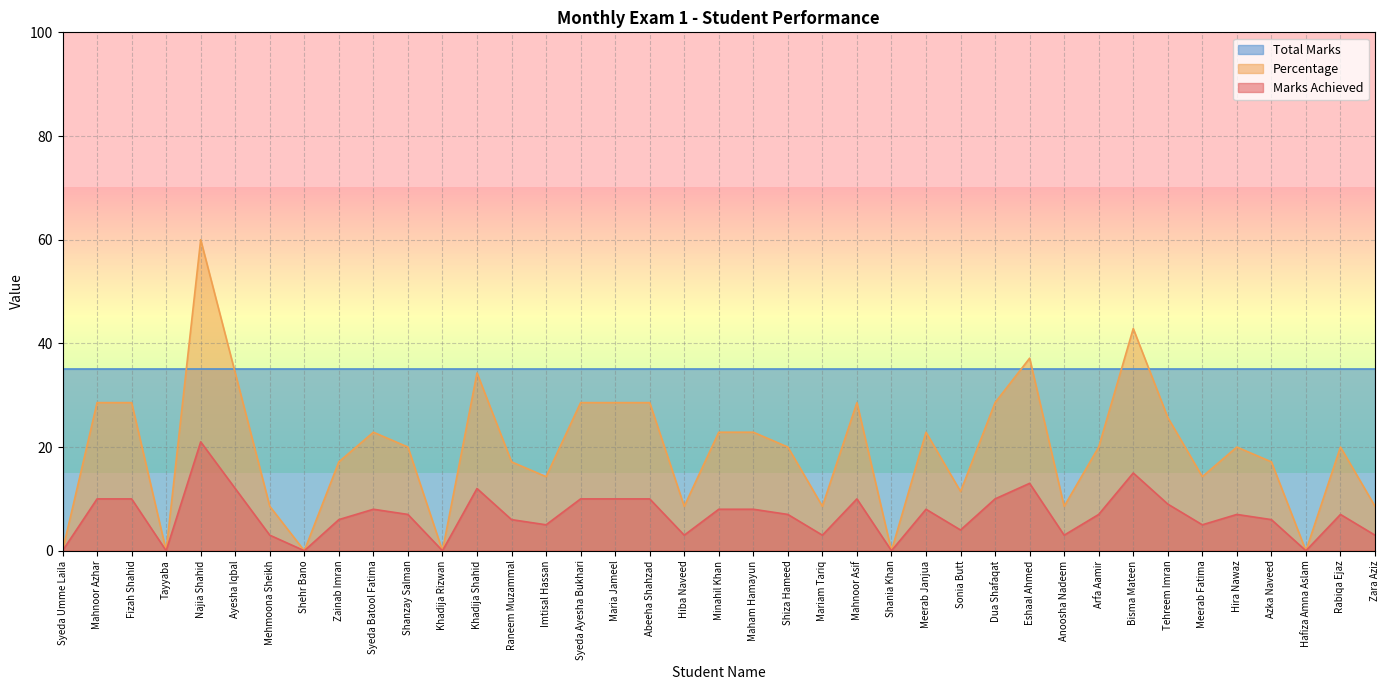

List the series in order of their overall mean, highest first.

Total Marks, Percentage, Marks Achieved